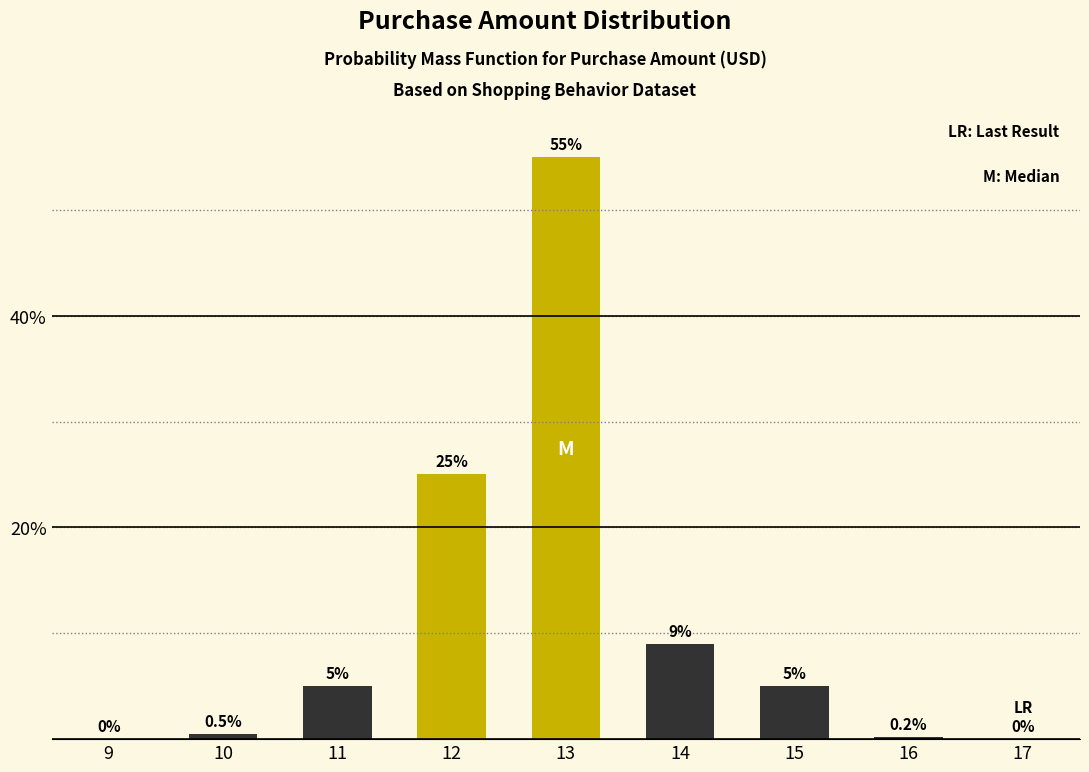

Reading left to right, what are all the values shown in this chart?

9=0.0	10=0.5	11=5.0	12=25.0	13=55.0	14=9.0	15=5.0	16=0.2	17=0.0